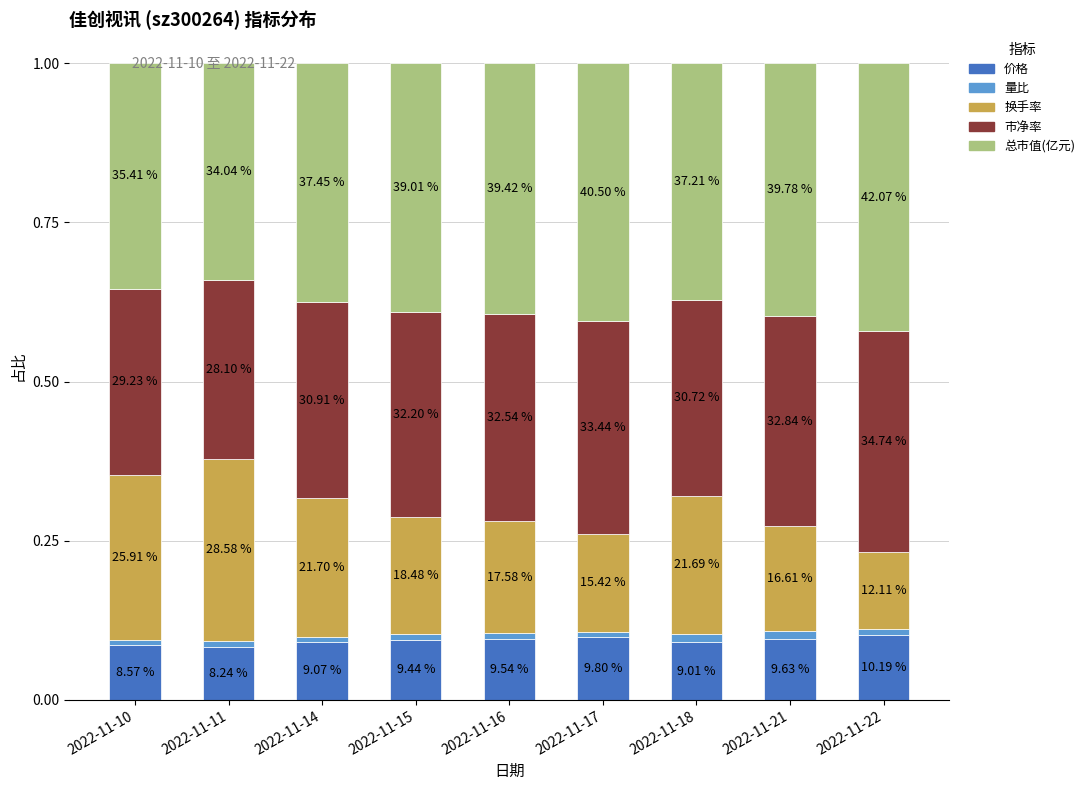

Does the chart contain any negative values?

No